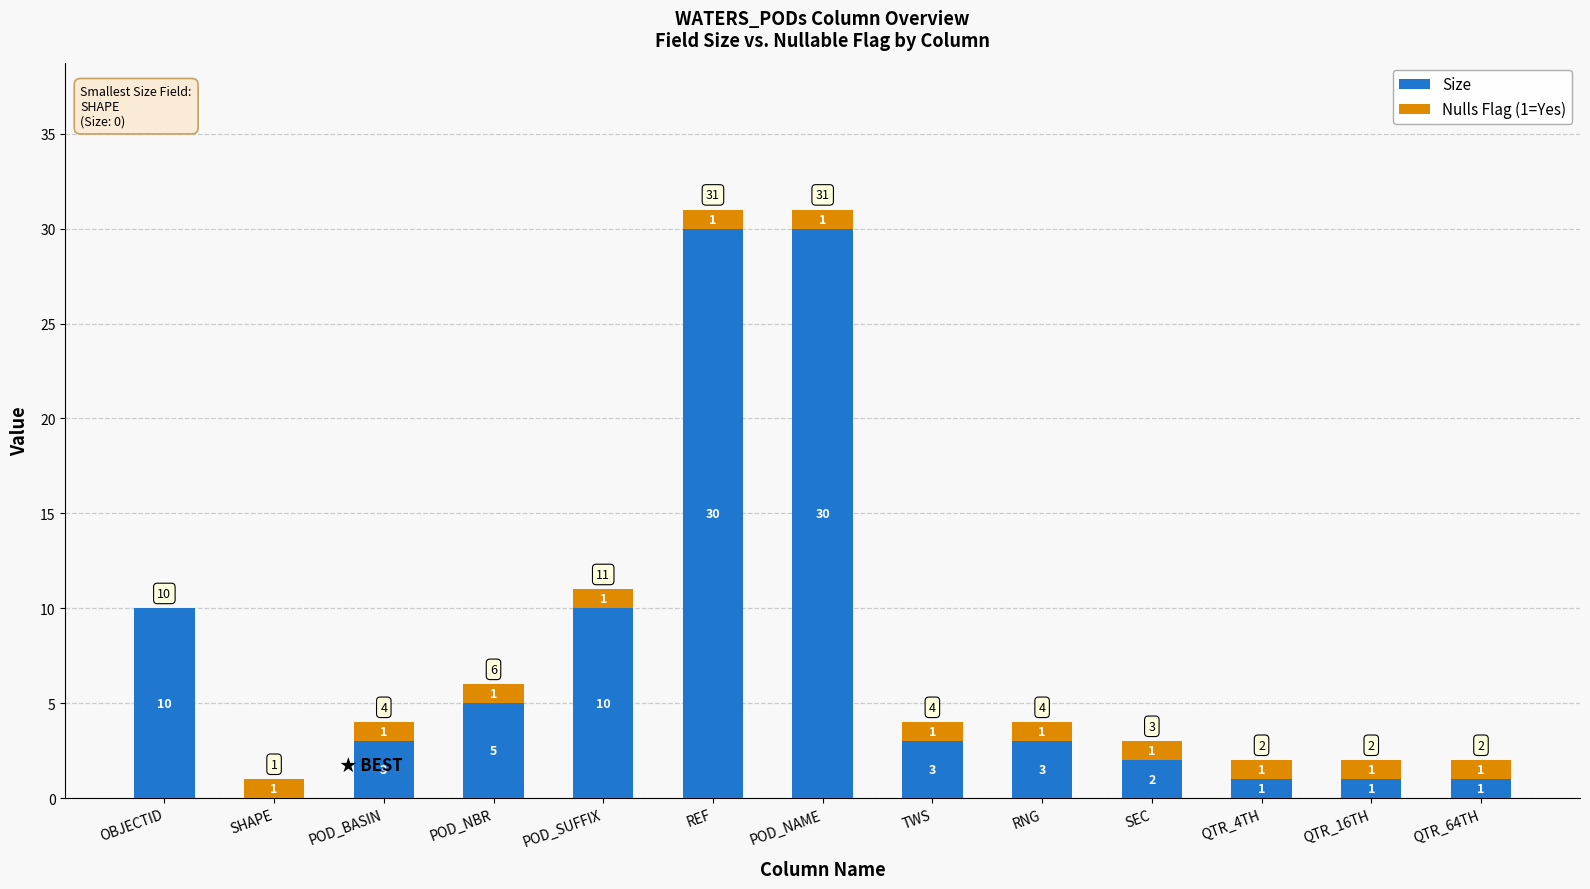

How many categories are shown in the chart?

13